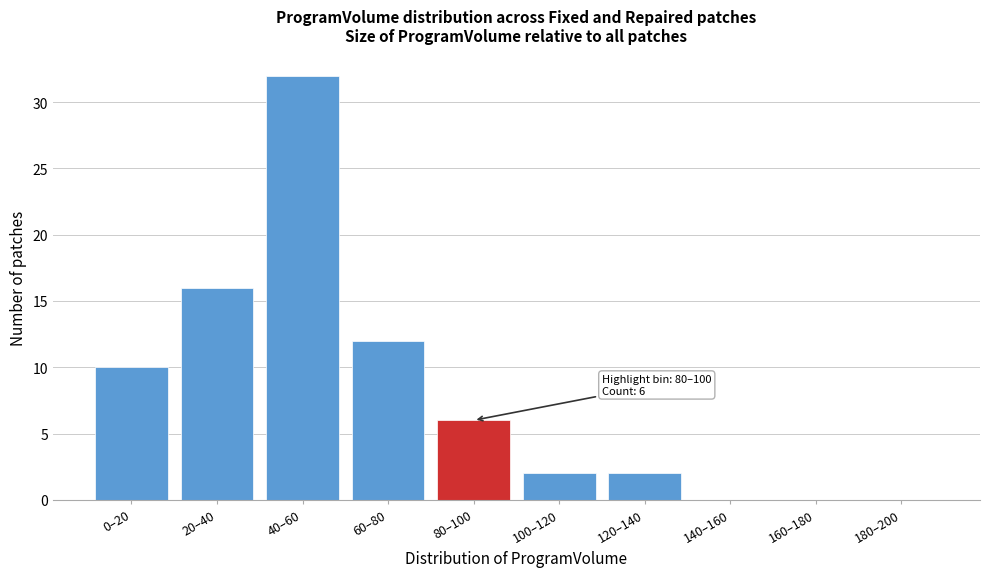

Reading right to left, transcribe all the data shown in this chart.

180–200=0	160–180=0	140–160=0	120–140=2	100–120=2	80–100=6	60–80=12	40–60=32	20–40=16	0–20=10